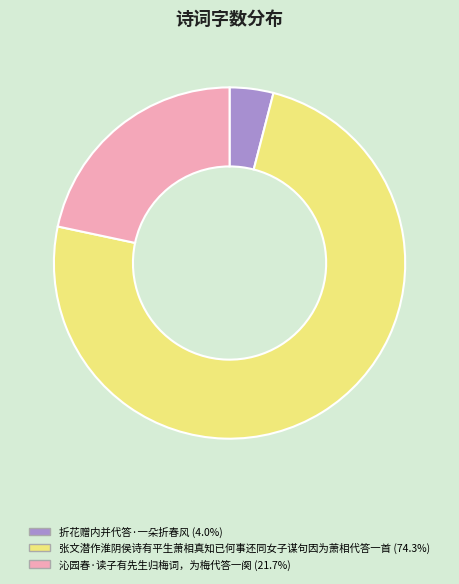

Is there any slice that represents more than half of the pie?

Yes